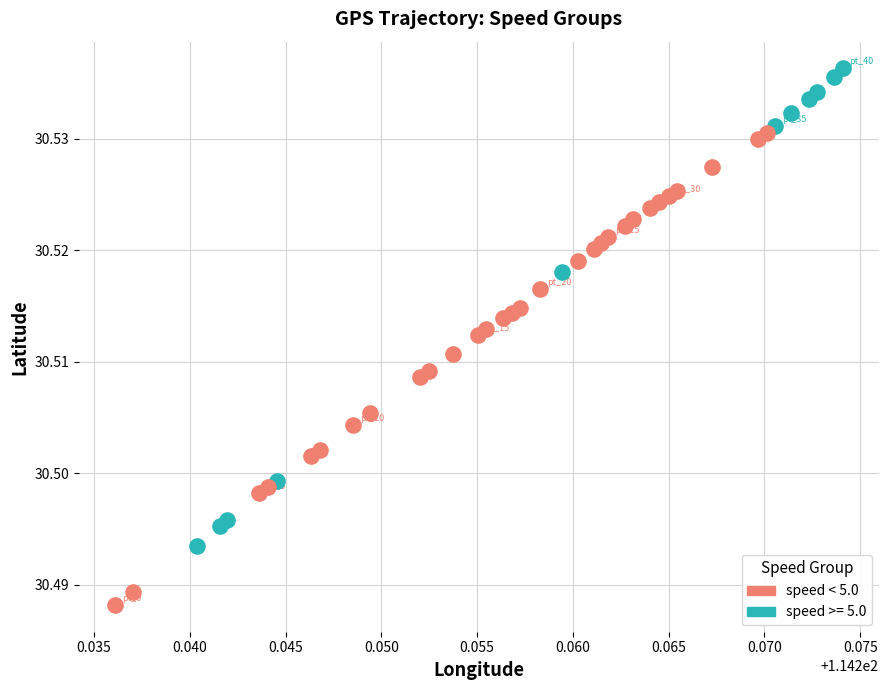

Which series reaches the minimum Y coordinate?

speed < 5.0